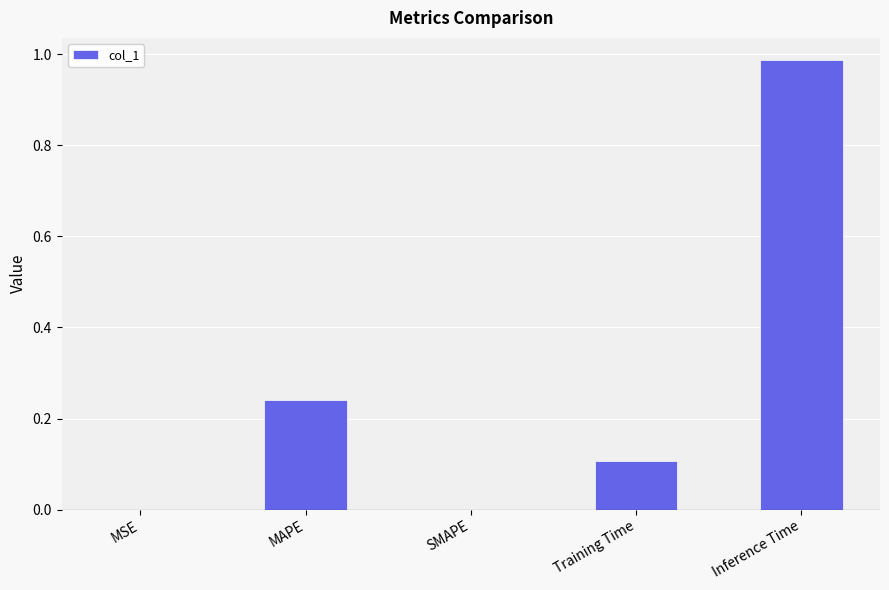

What is the sum of all values?

1.3